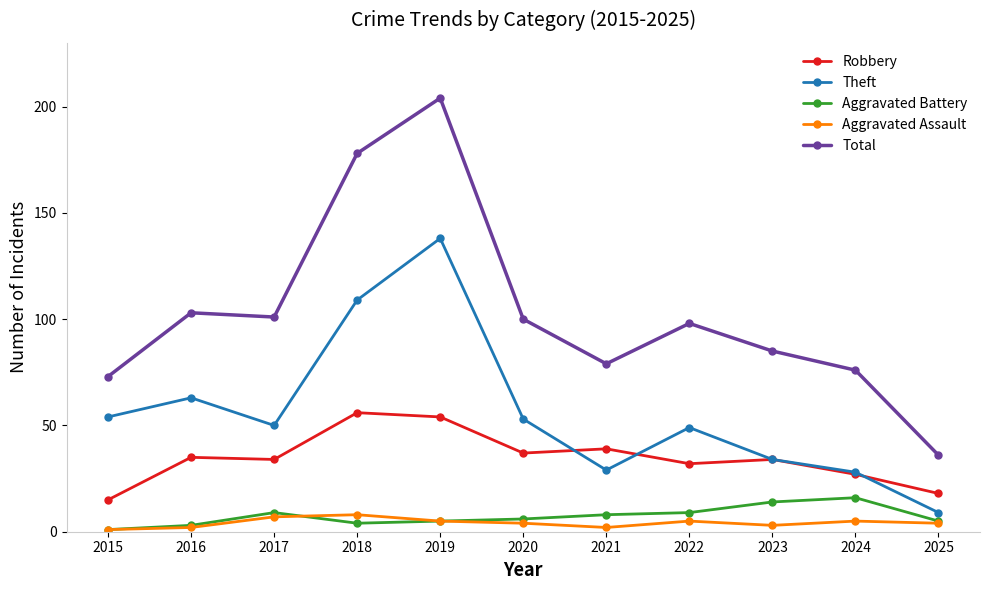

Is it true that Total equals 131 at 2022?

False